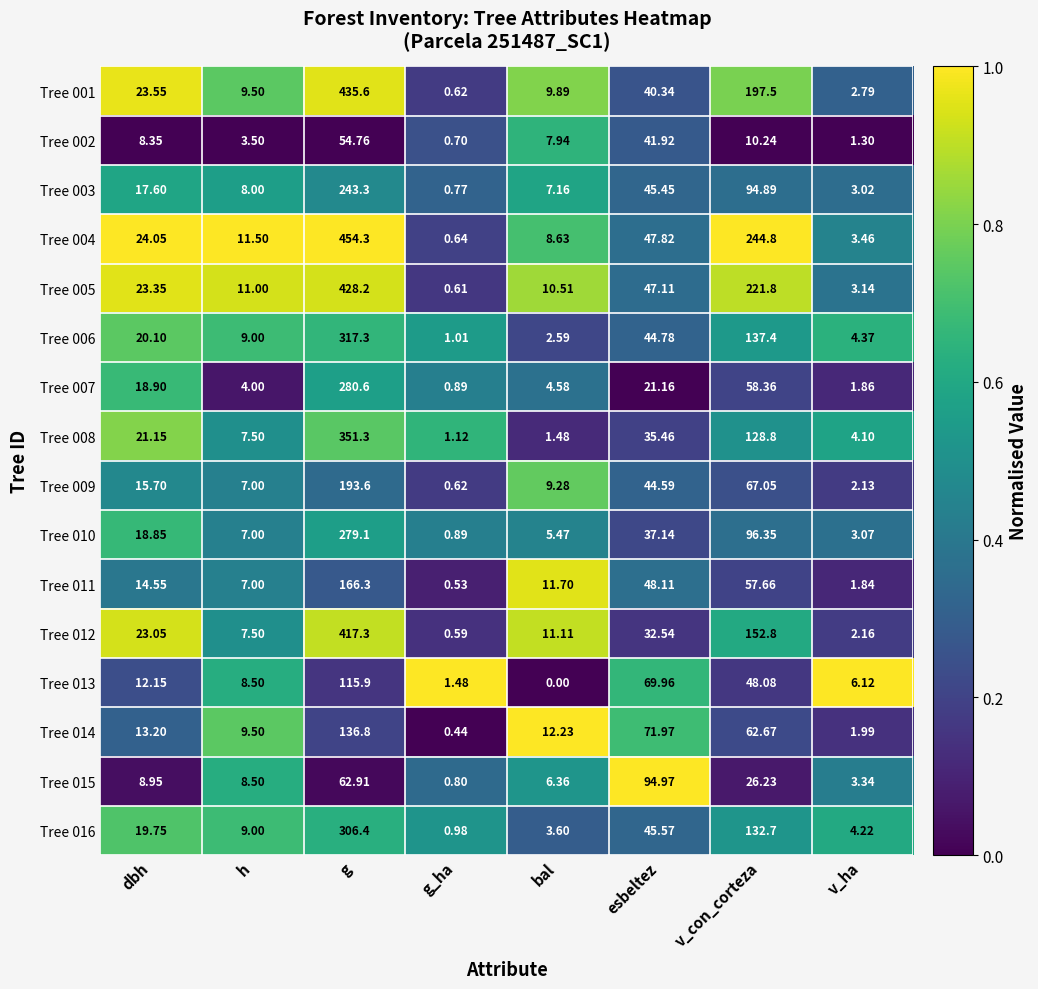

Rank the categories by Tree 011 value from lowest to highest.

g_ha, v_ha, h, bal, dbh, esbeltez, v_con_corteza, g